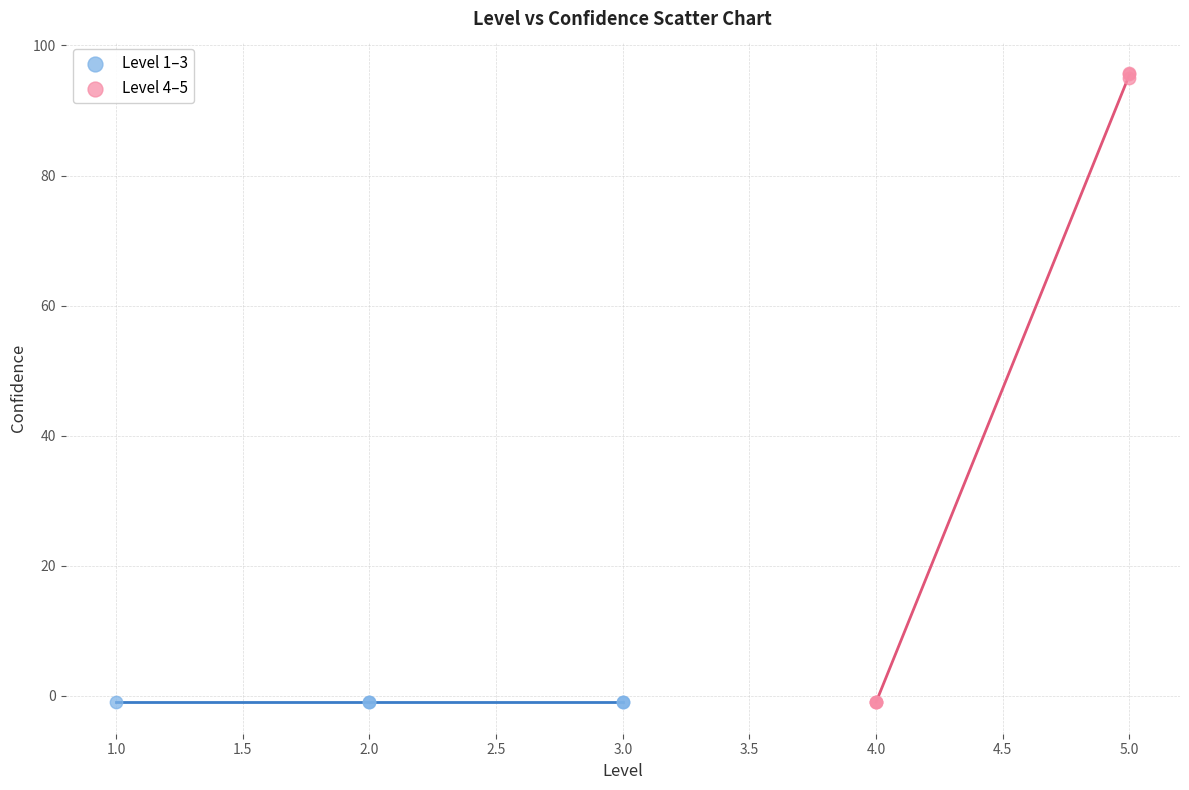

What are all the series names shown in the legend?

Level 1–3, Level 4–5